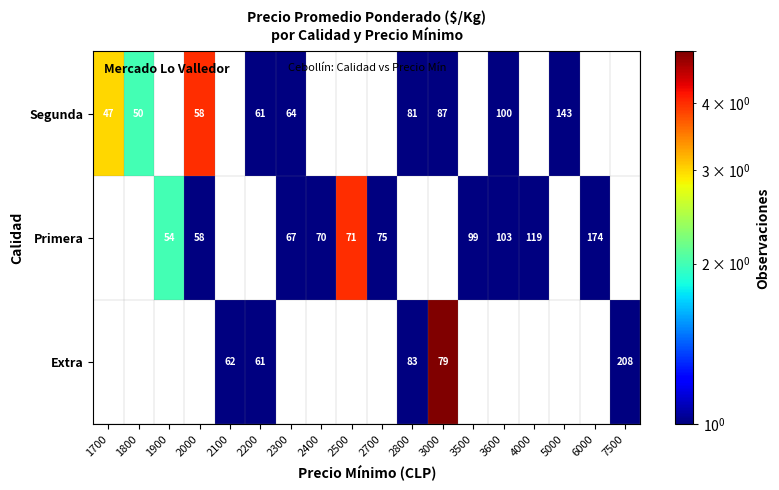

The Segunda series shows 167 at 3600. True or false?

False